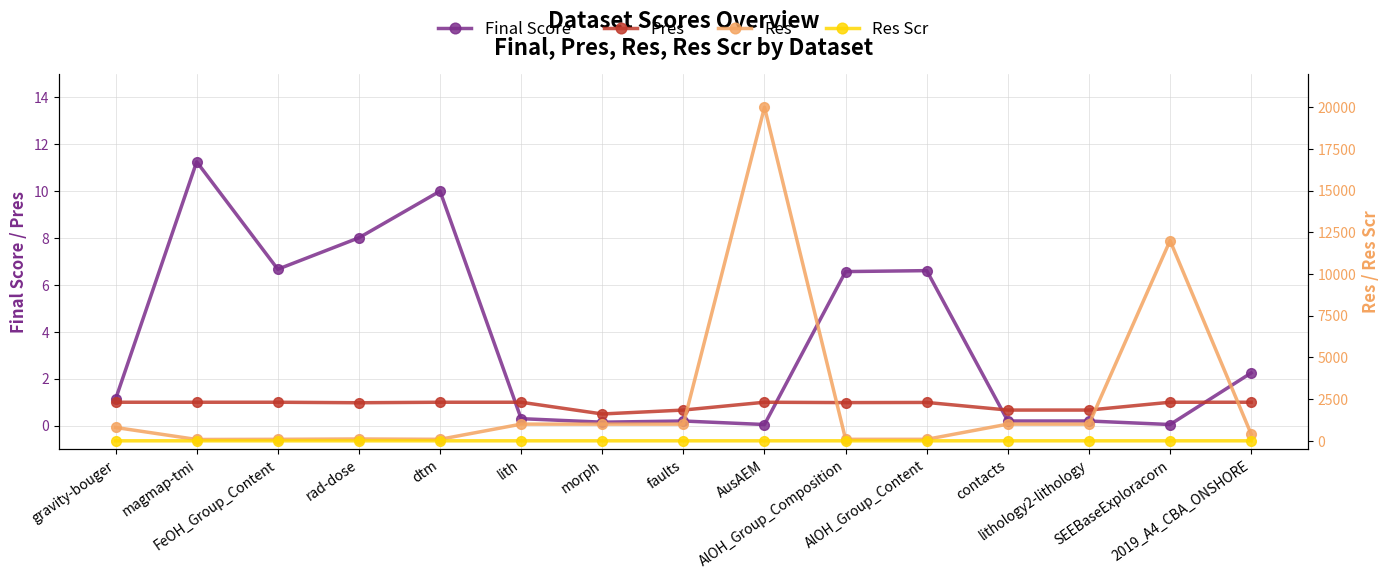

Rank the categories by Final Score value from highest to lowest.

magmap-tmi, dtm, rad-dose, FeOH_Group_Content, AlOH_Group_Content, AlOH_Group_Composition, 2019_A4_CBA_ONSHORE, gravity-bouger, lith, faults, contacts, lithology2-lithology, morph, AusAEM, SEEBaseExploracorn